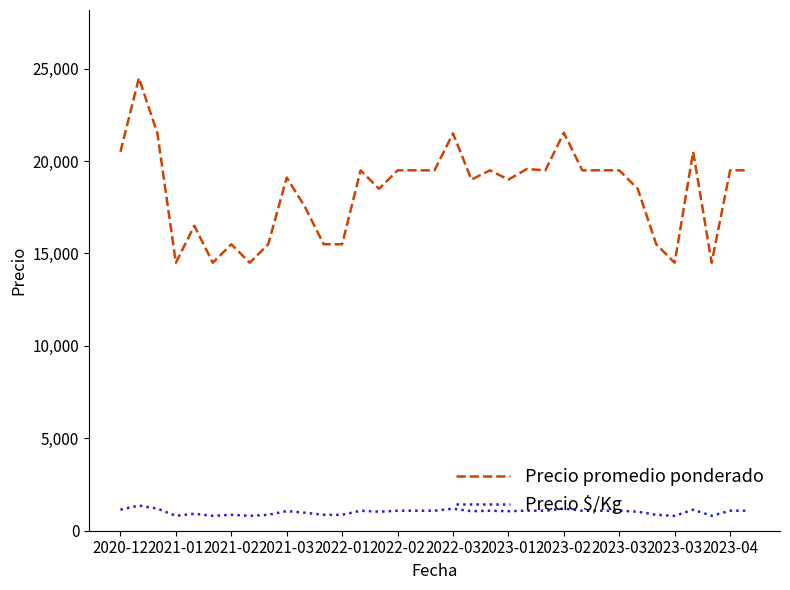

How many lines are shown in the chart?

2